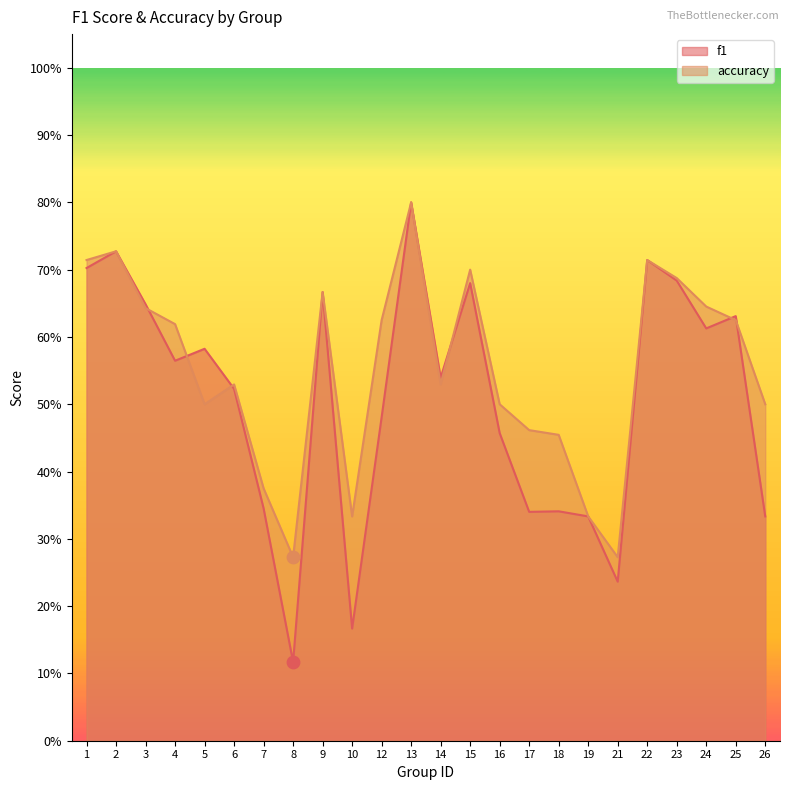

What is the total value across all series at 9?

1.3